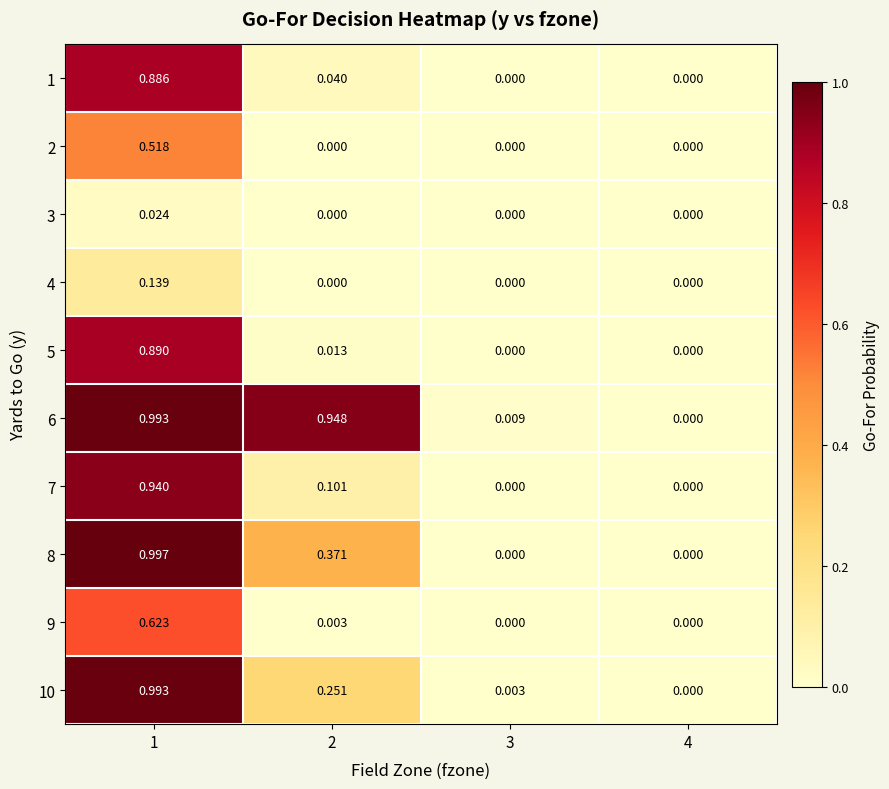

At which category is the sum across all series the highest?

1